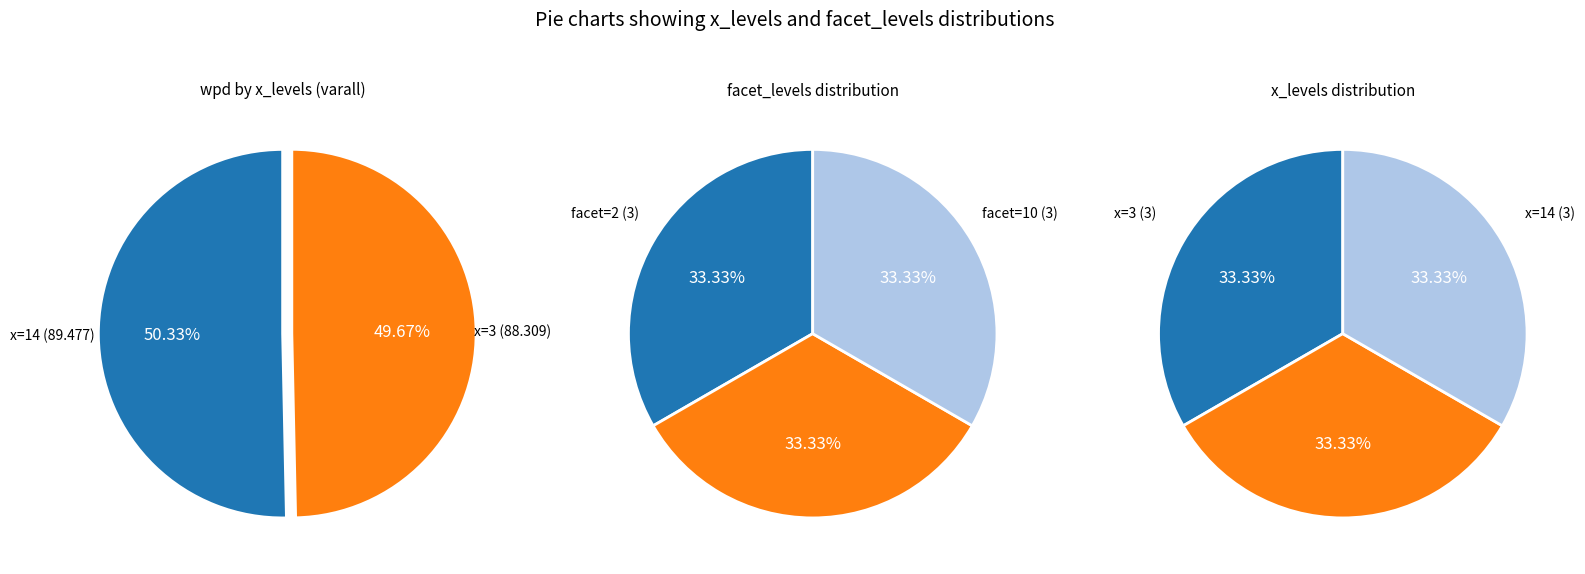

What is the largest slice in the pie chart?

14